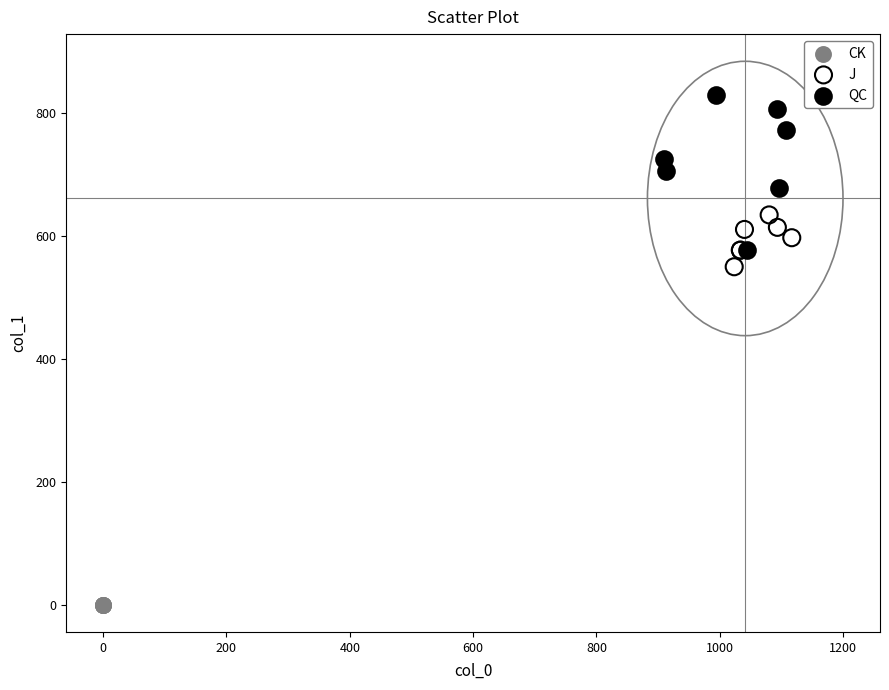

What are all the series names shown in the legend?

CK, J, QC